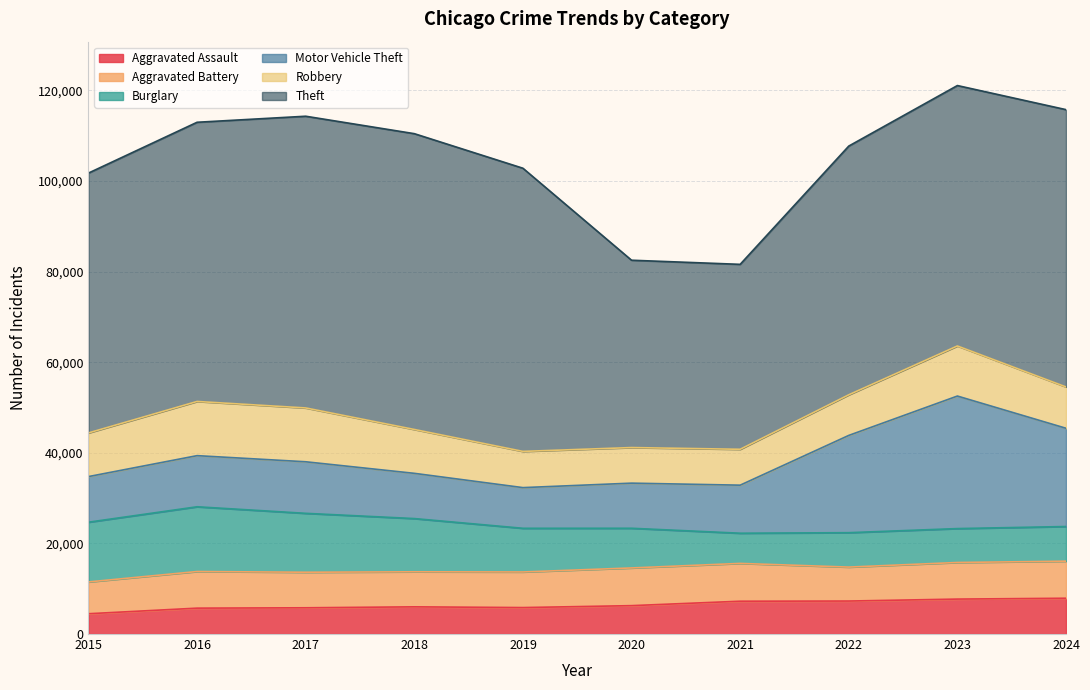

Rank the series by their maximum value, from highest to lowest.

Theft, Motor Vehicle Theft, Burglary, Robbery, Aggravated Battery, Aggravated Assault